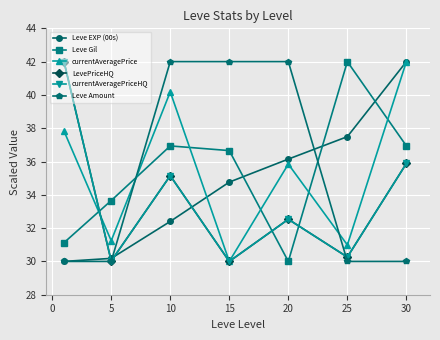

What is the maximum value shown in the chart?

42.0